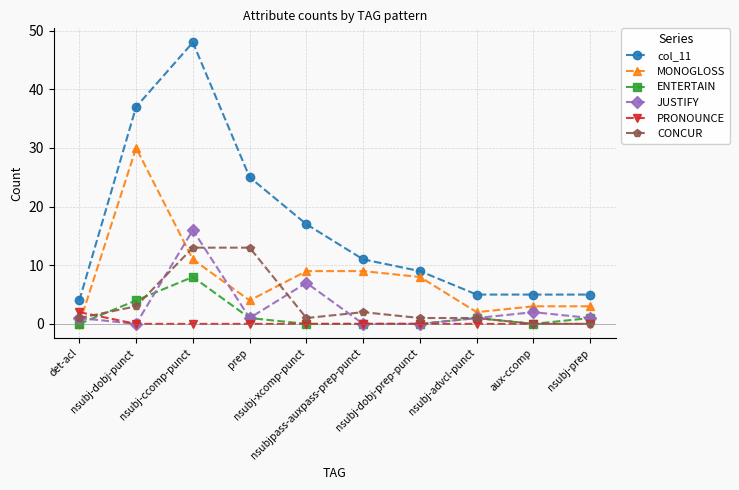

True or false: col_11 and MONOGLOSS cross at least once.

False